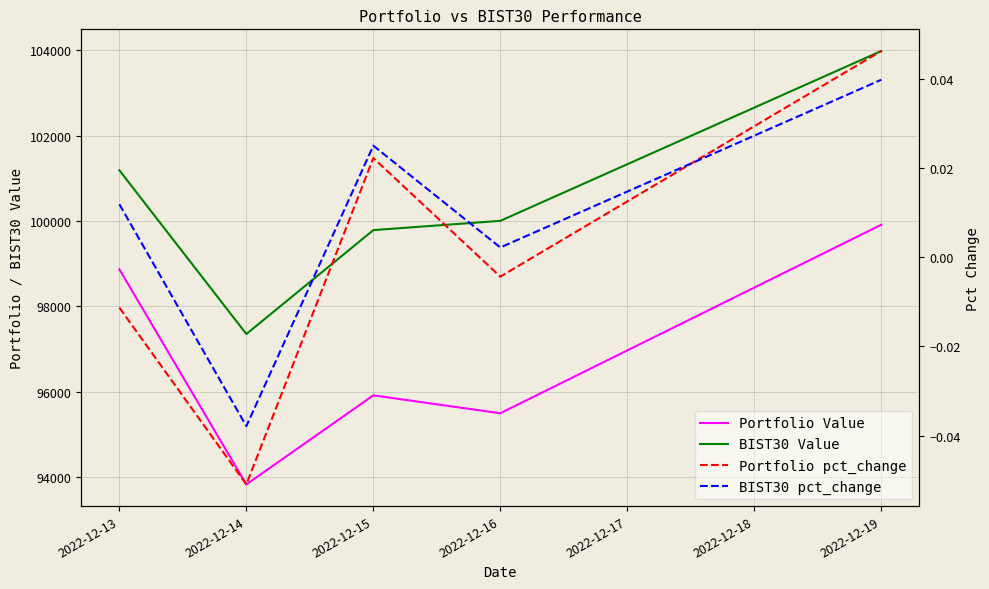

Which category has the lowest value in the Portfolio pct_change series?

2022-12-14